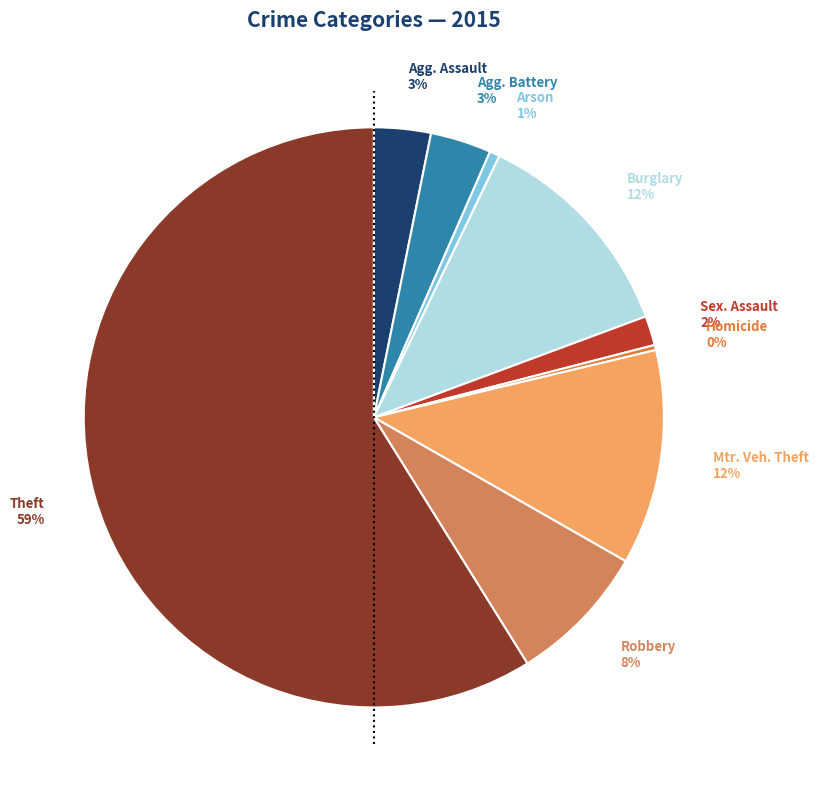

To the nearest percent, what is the average slice percentage?

11%